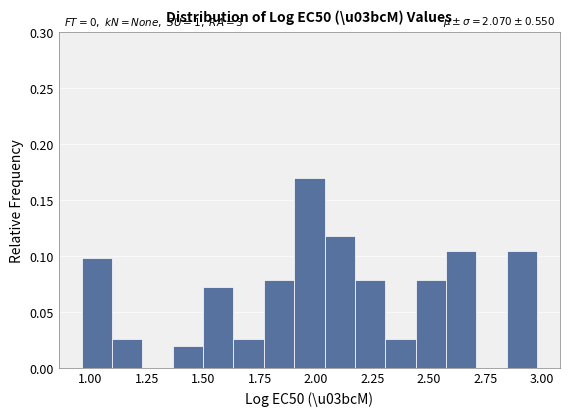

Read against the x-axis, roughly where is the centre of the tallest bar?

1.95